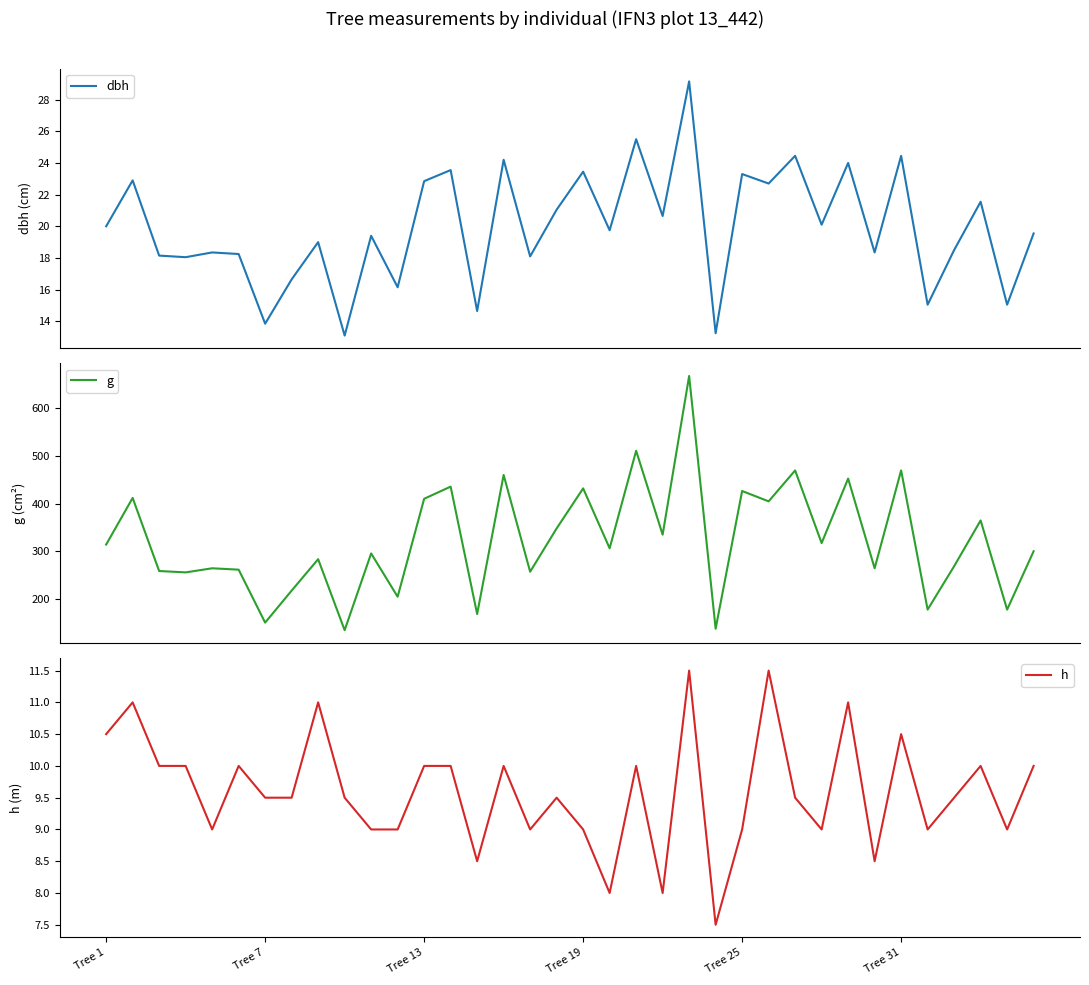

What is the value of the g point at the 10th from the left?

134.8